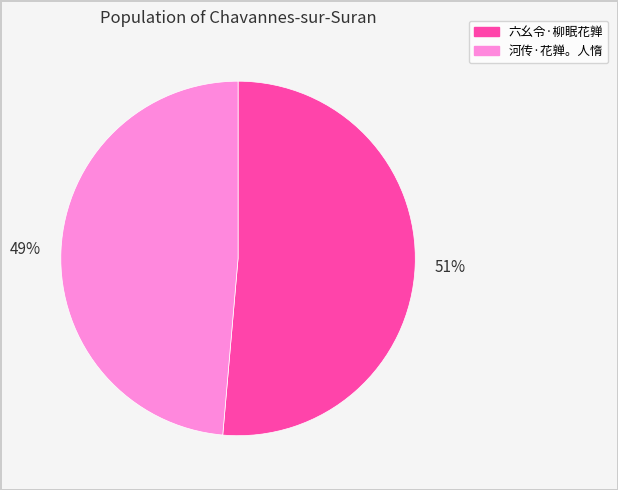

Rank the categories by value from highest to lowest.

六幺令·柳眠花亸, 河传·花亸。人惰